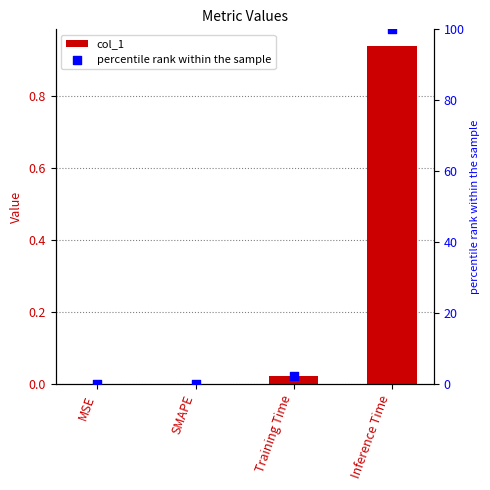

Is the value of col_1 at MSE greater than the value of percentile rank within the sample at MSE?

No